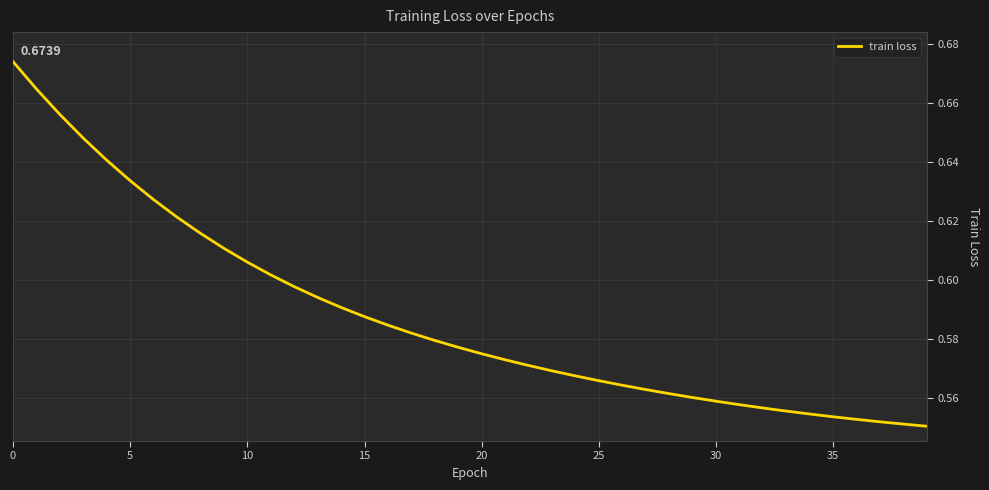

True or false: there are more than 0 points higher than both neighbors.

False